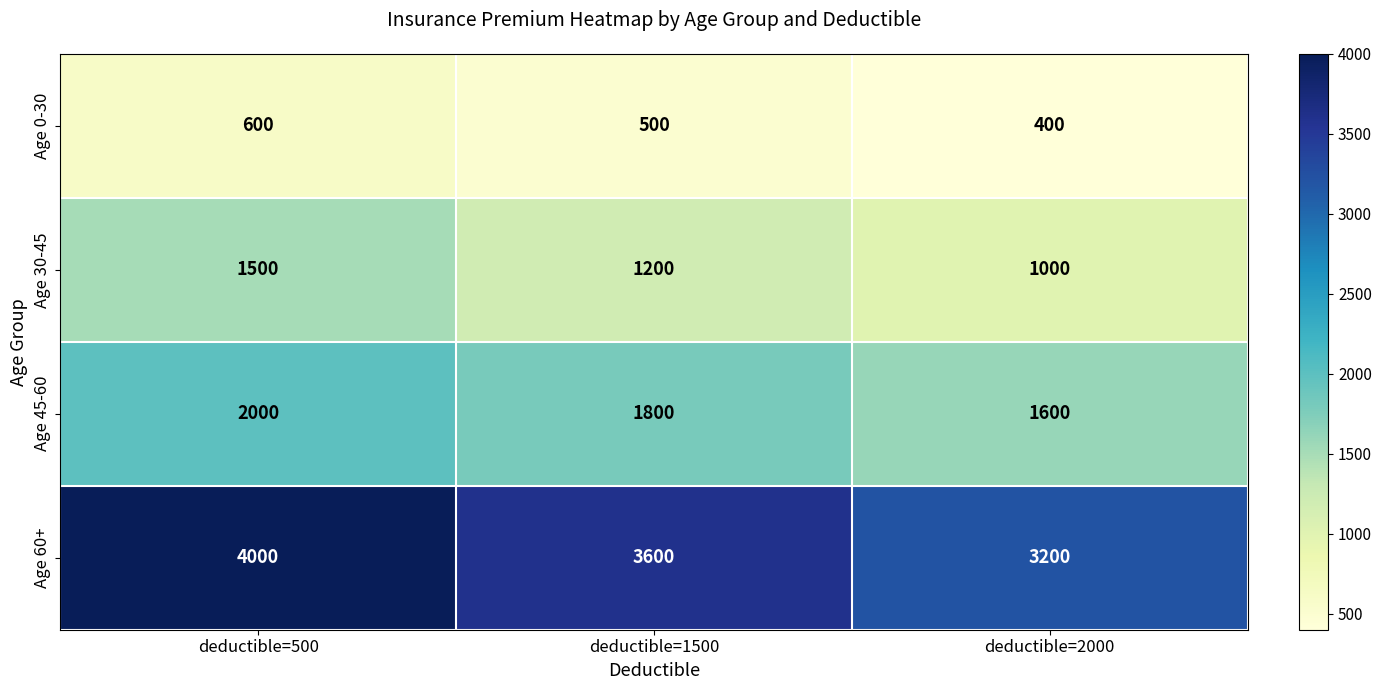

What is the sum of all Age 45-60 values?

5400